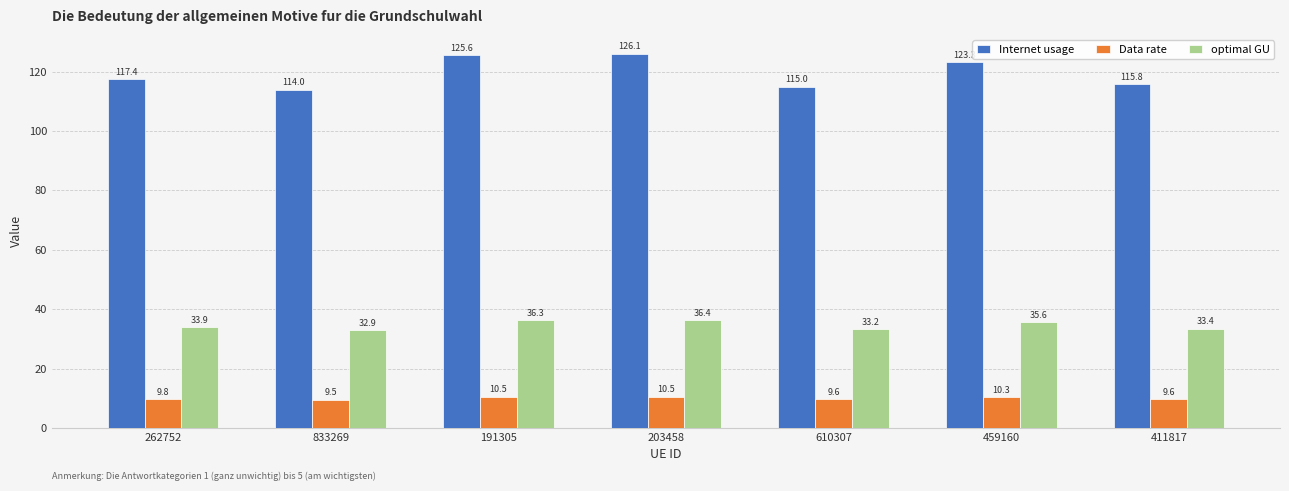

At which category is the sum across all series the highest?

203458